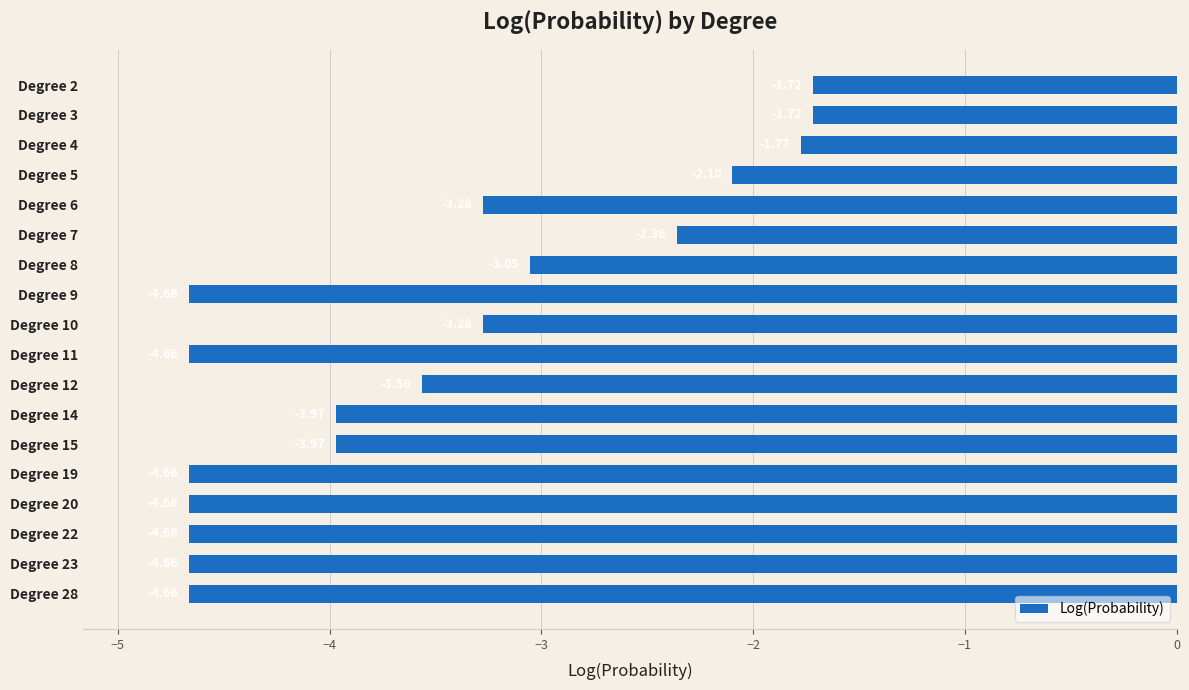

Are the bars horizontal?

Yes